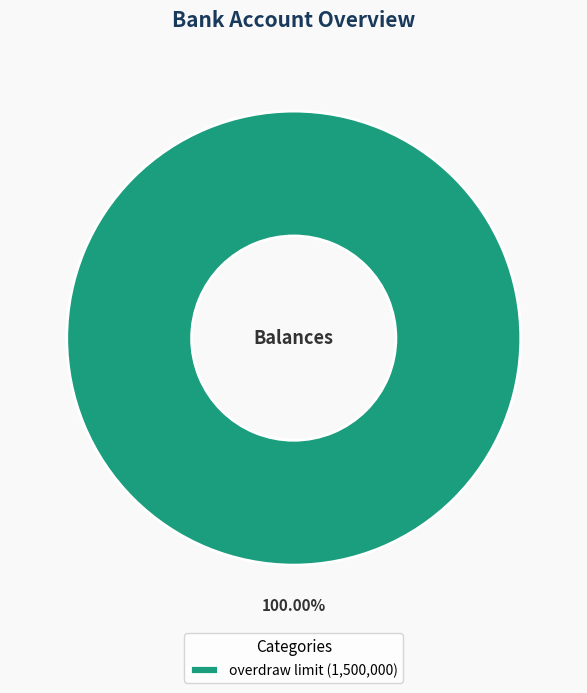

Is there a majority slice in this chart?

Yes